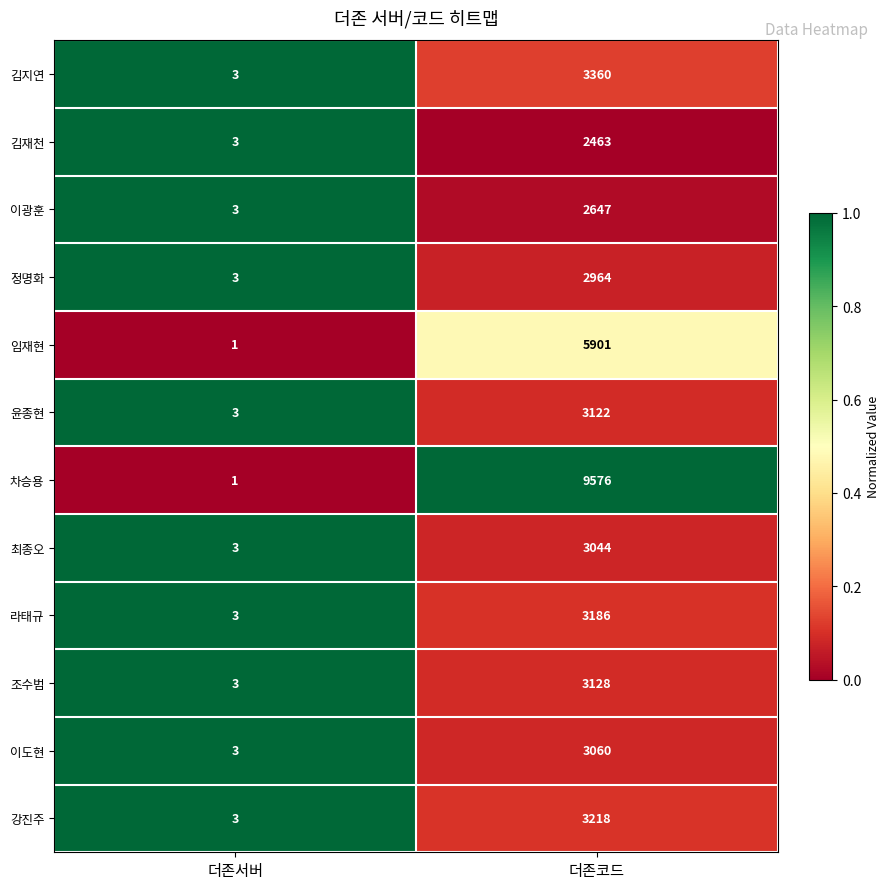

What is the highest value of the 조수범 series?

3128